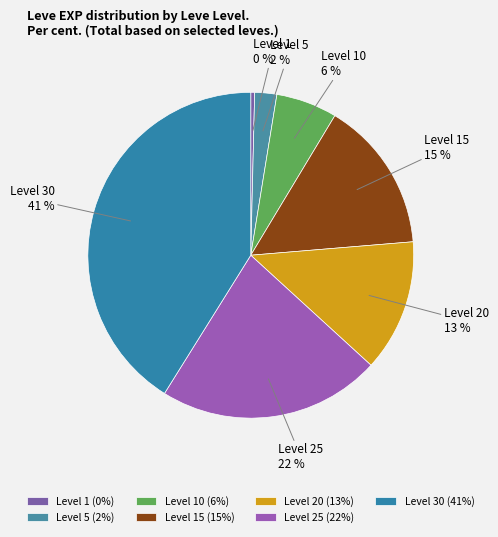

To the nearest percent, what is the combined percentage of Level 1 and Level 30?

41%